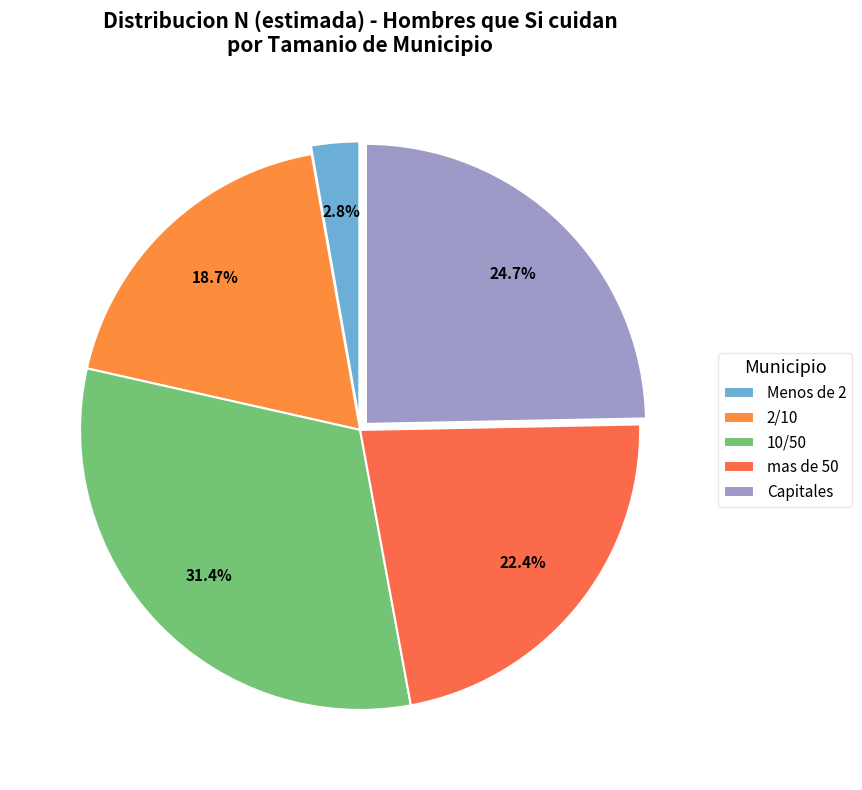

Which category has the smallest portion of the pie?

Menos de 2